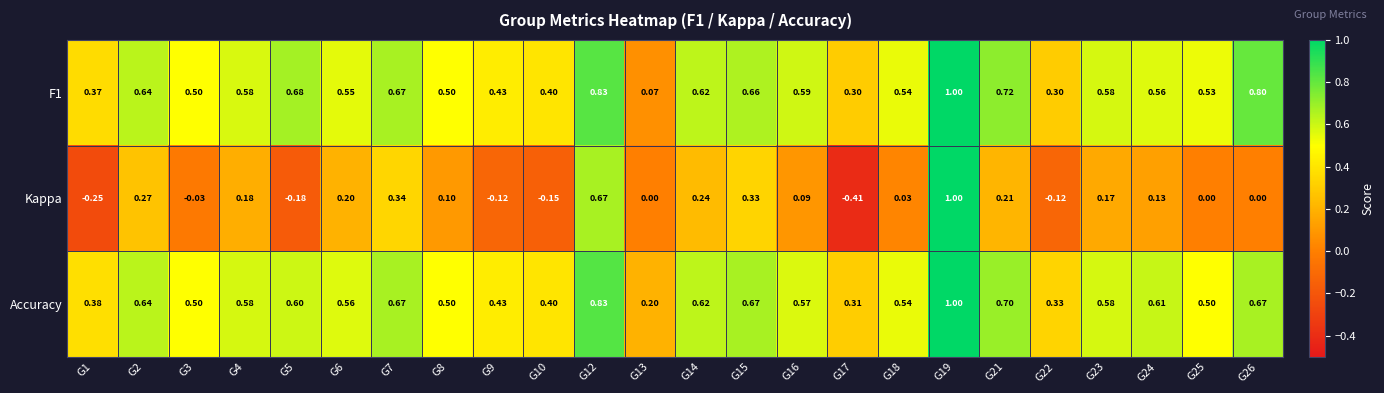

Which series changed the most between G9 and G14?

Kappa